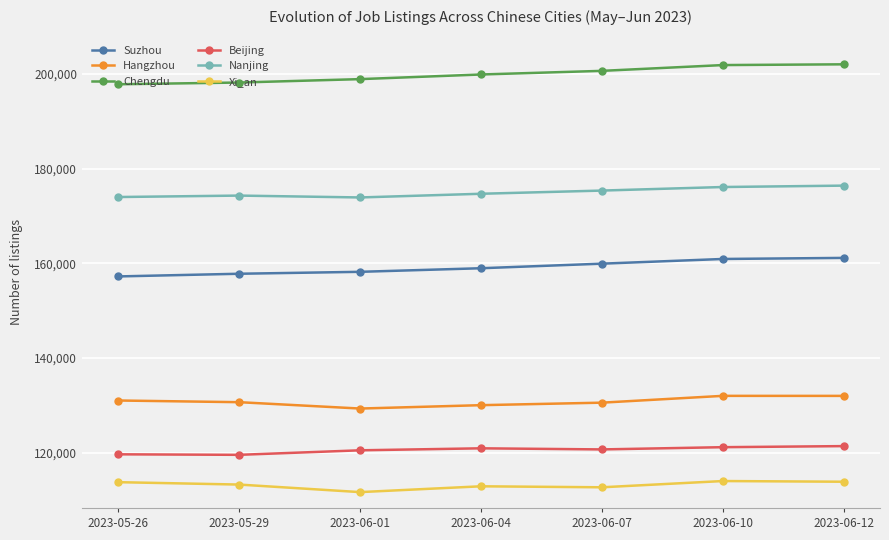

Which series has the largest total across all categories?

Chengdu